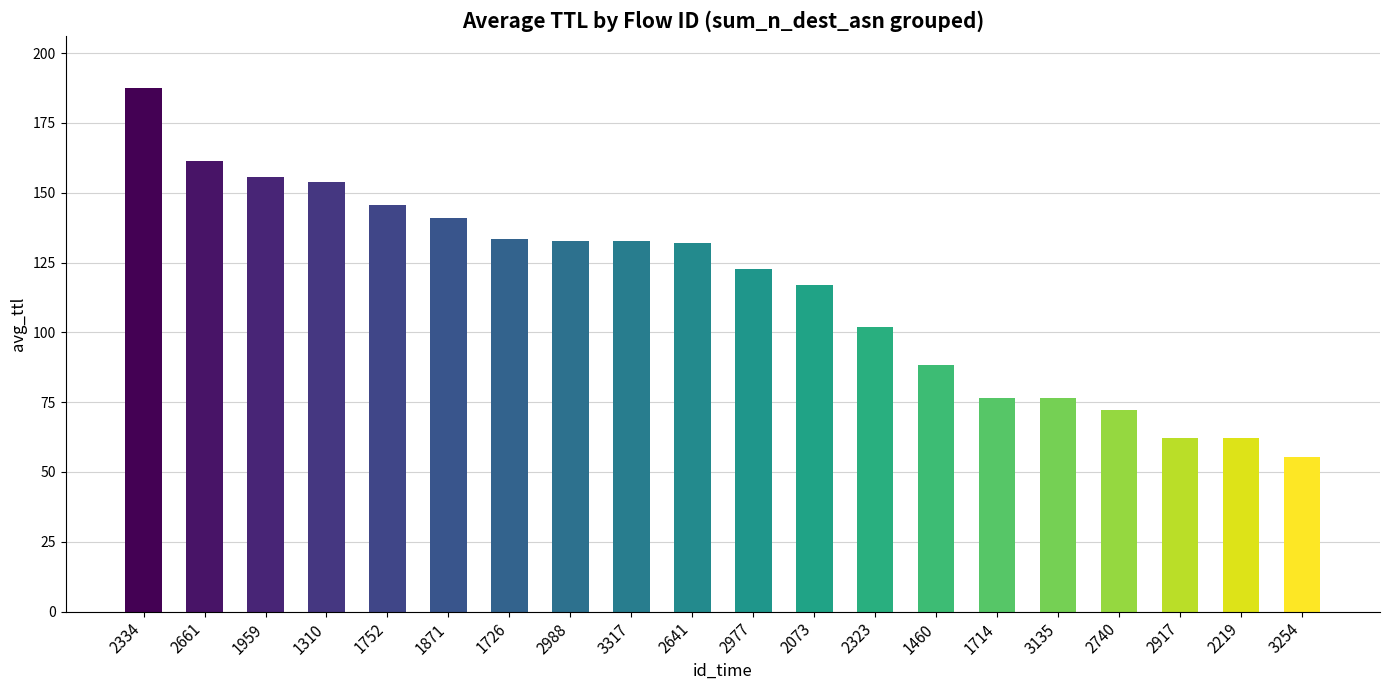

What is the sum of the values at 2323 and 1714?

178.6